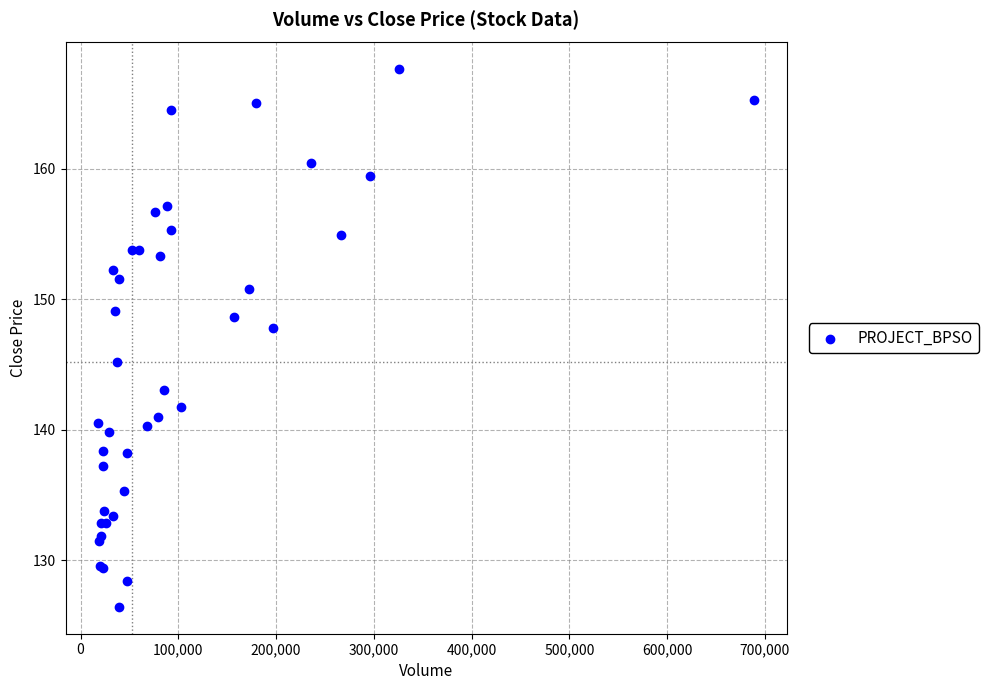

What Y value in the scatter plot is closest to 147?

147.8